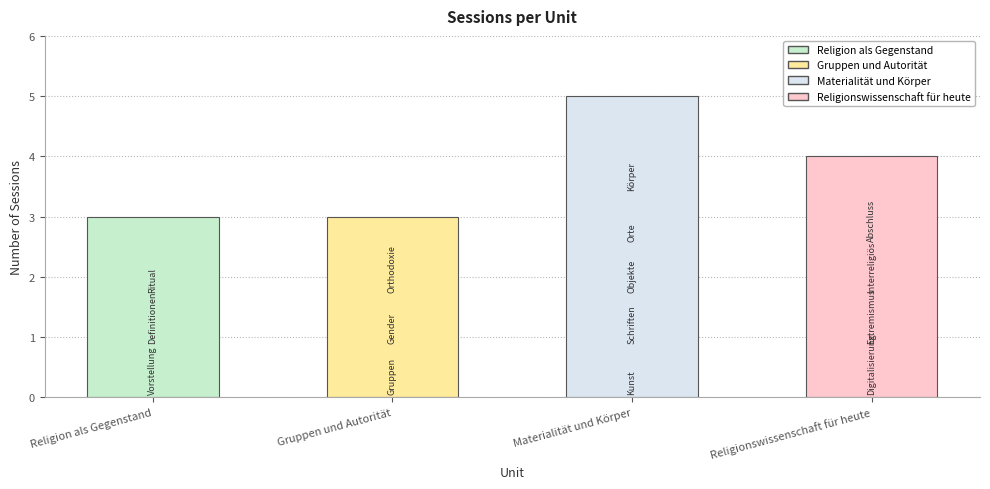

What is the ratio of the value at Materialität und Körper to the value at Religion als Gegenstand?

1.7